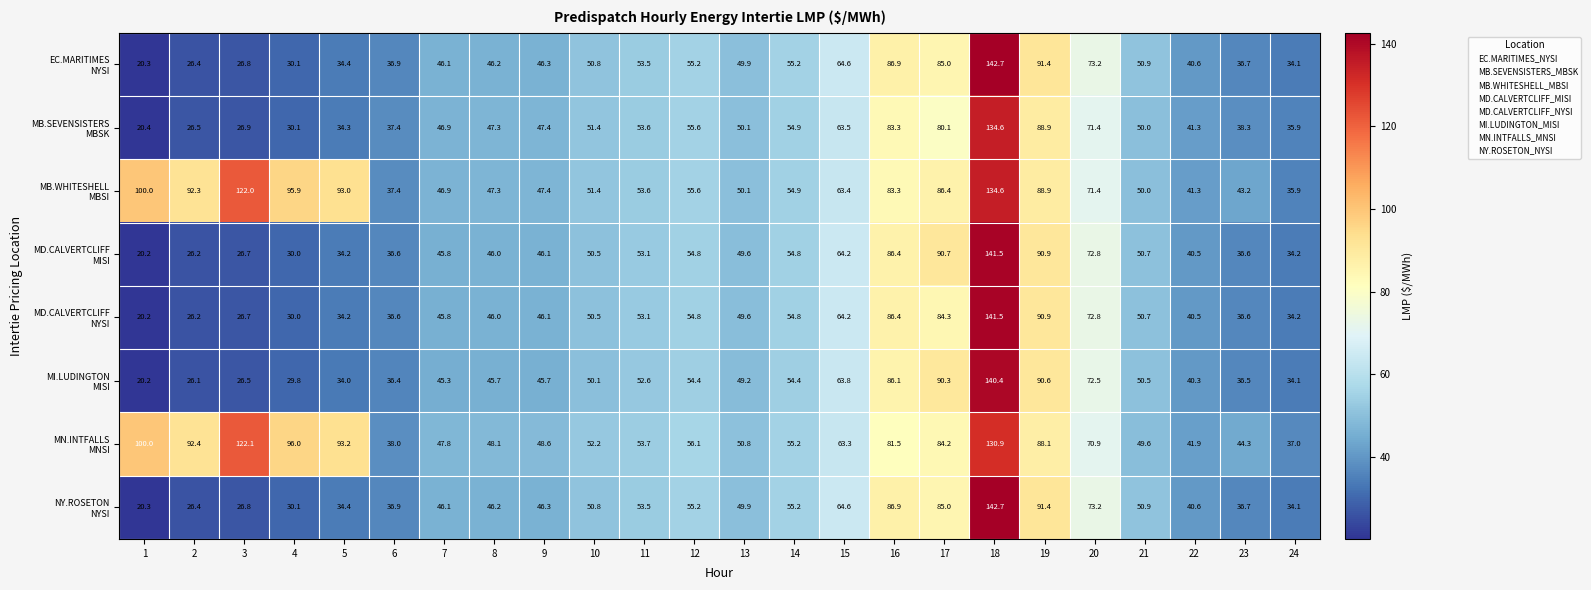

What is the smallest value displayed?

20.2